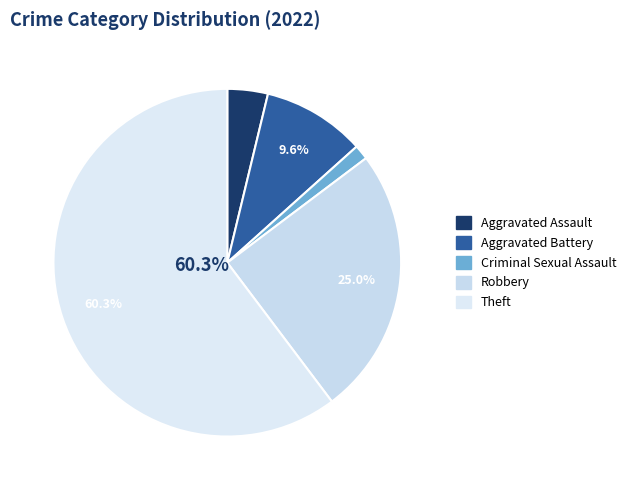

To the nearest percent, what percentage of the pie is Theft?

60%